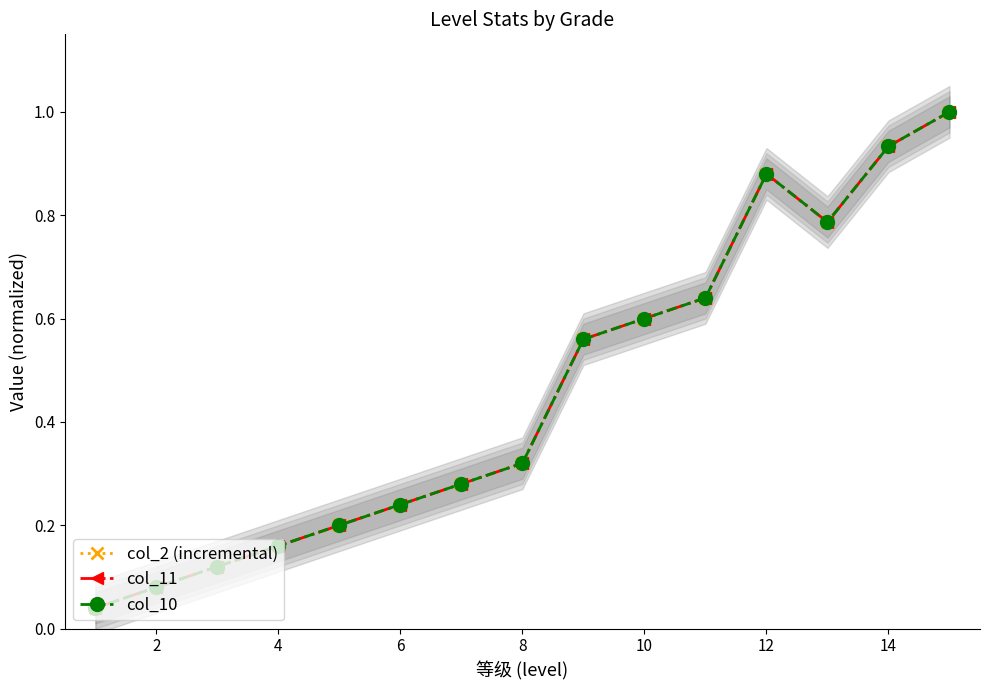

Rank the series at 12 from lowest to highest value.

col_2 (incremental), col_11, col_10